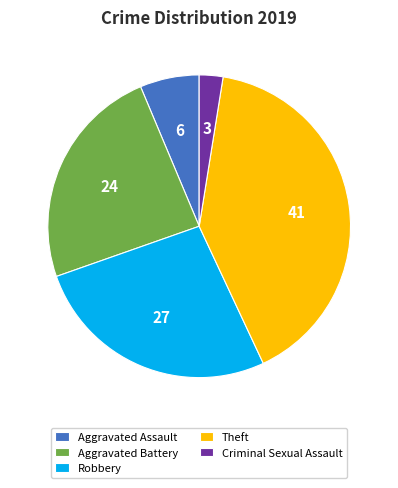

Between Robbery and Criminal Sexual Assault, which is larger?

Robbery